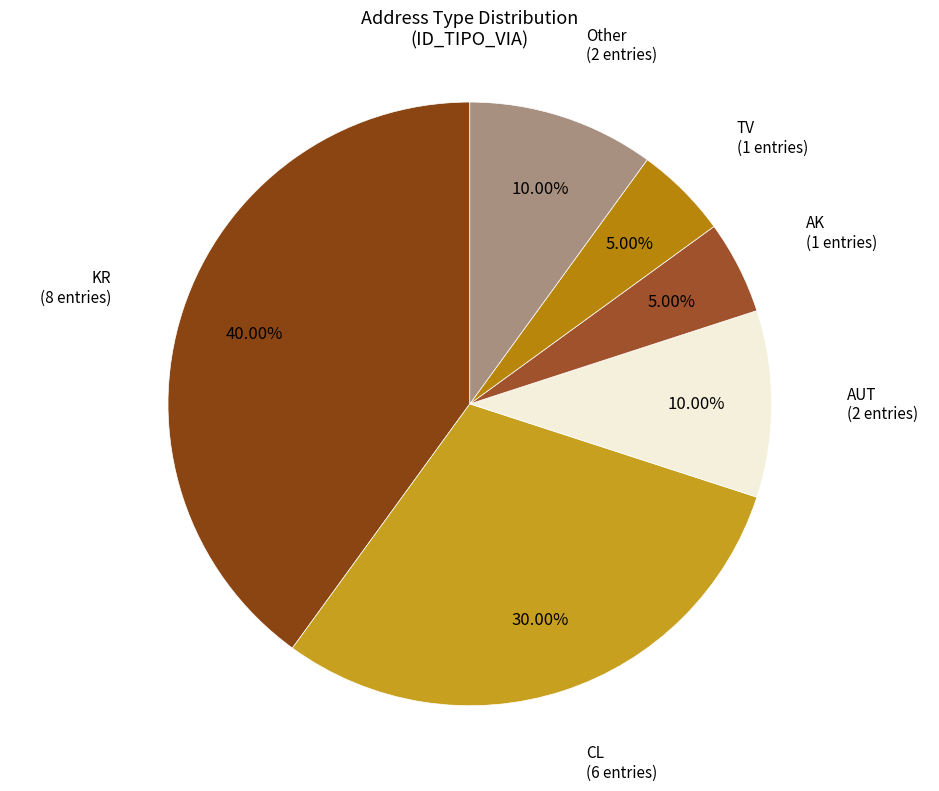

To the nearest percent, what portion does Other represent?

10%